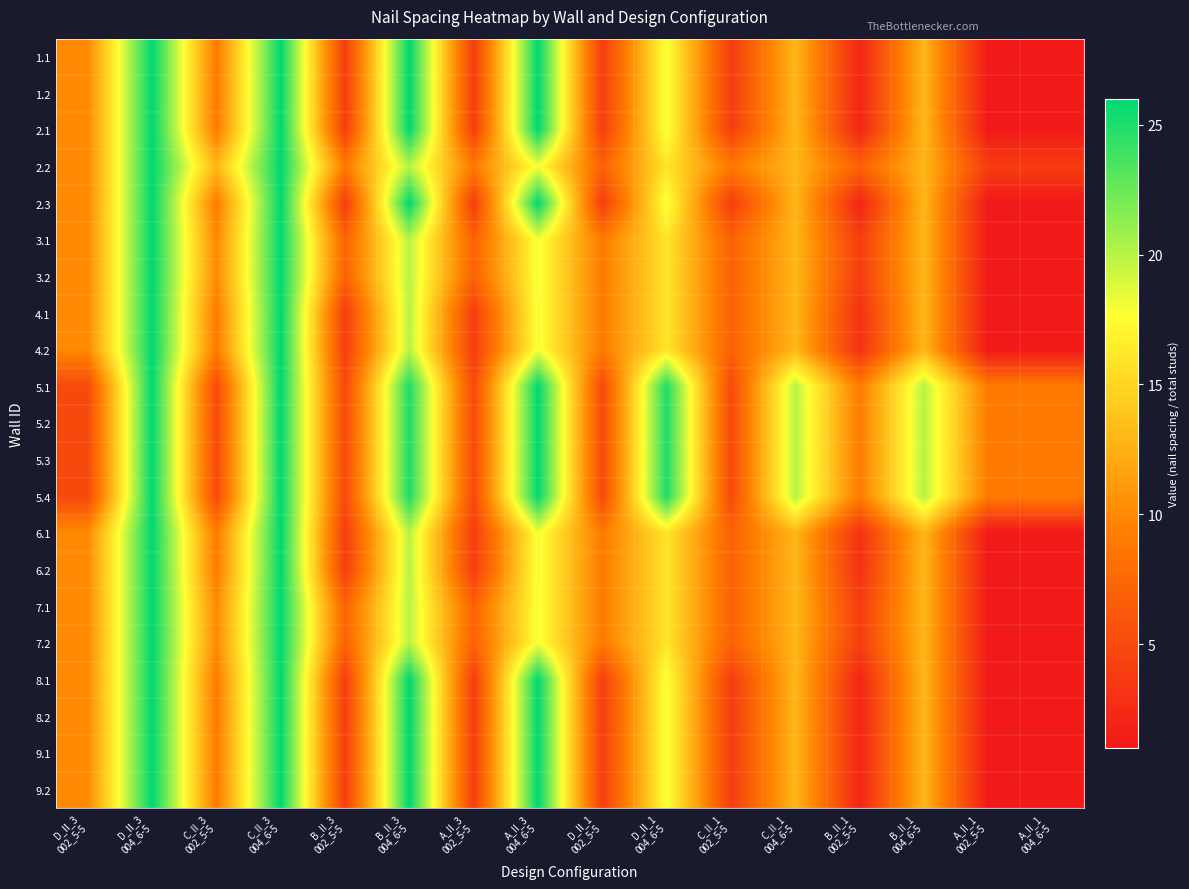

Which label corresponds to the smallest value in the chart?

A_II_1
002_5-5